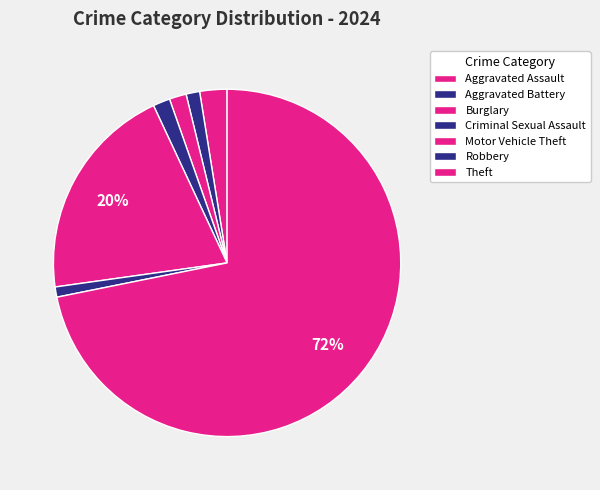

How many slices are in this pie chart?

7